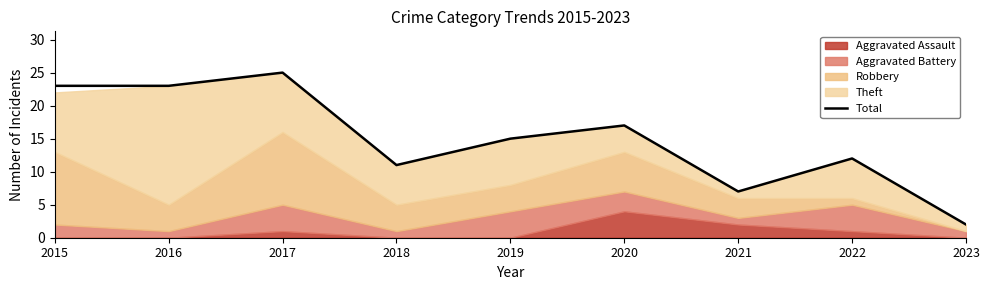

Which has a higher value, 2015 or 2017?

2017